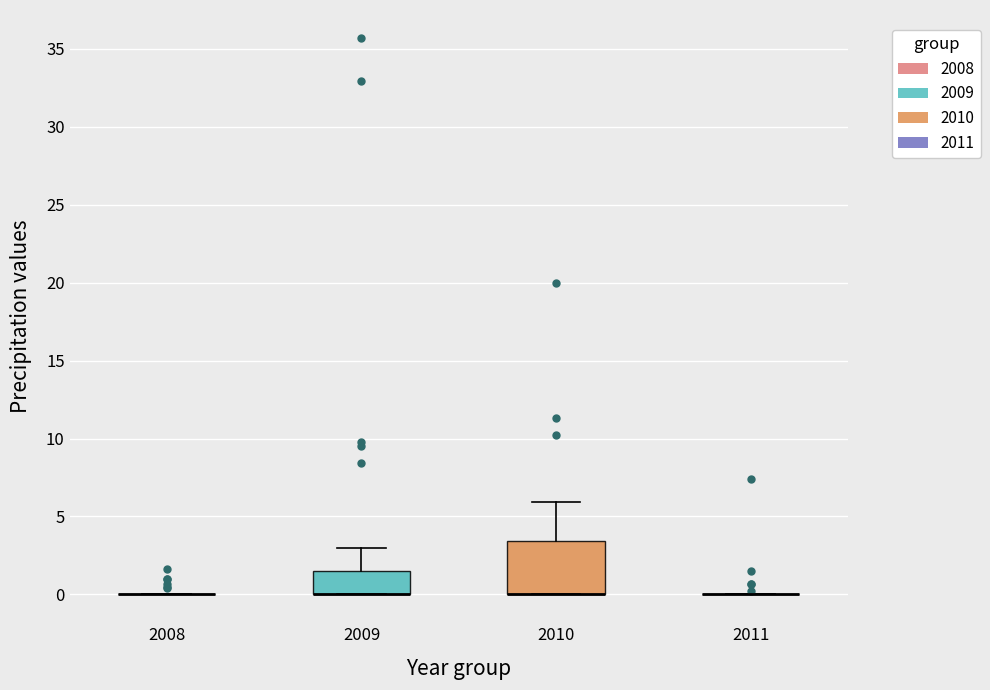

Comparing the boxes themselves (not the whiskers), which one is the tallest?

2010